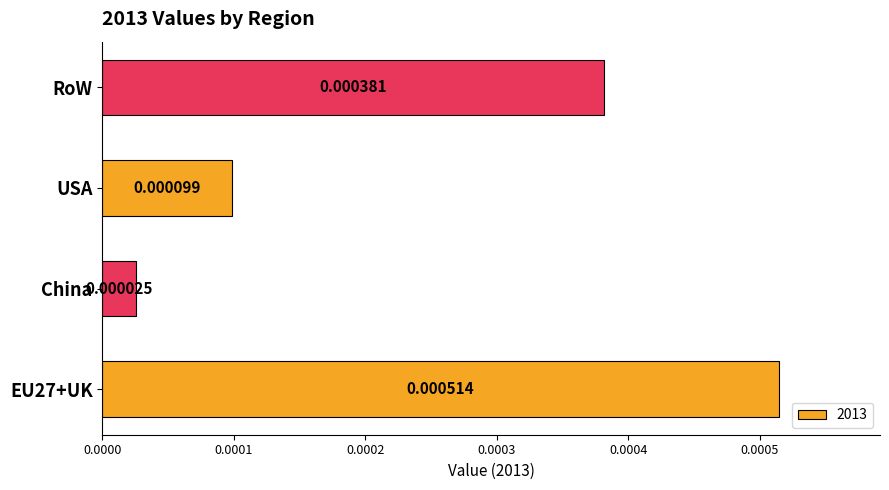

Where is the data nearest to the value 0?

China